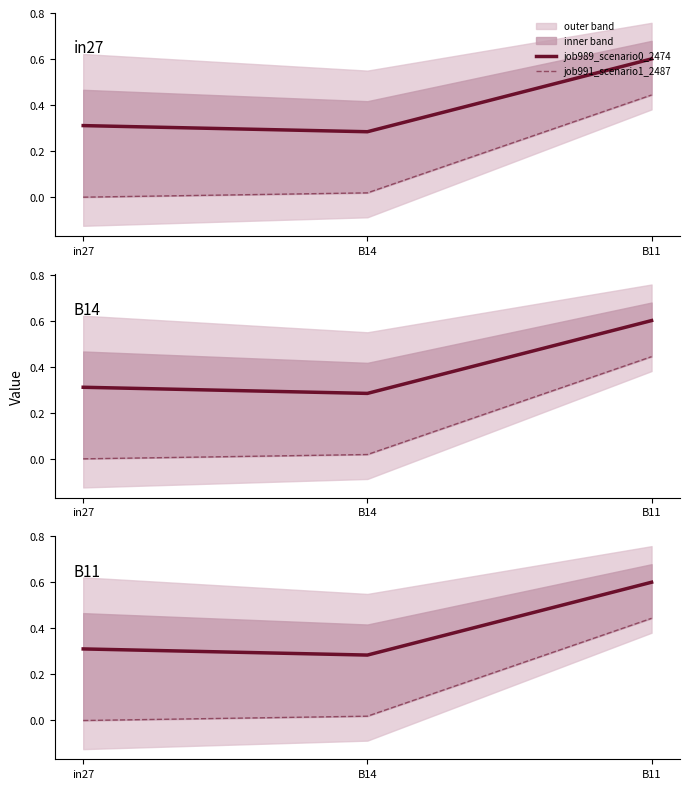

Which series has the largest total across all categories?

job989_scenario0_2474